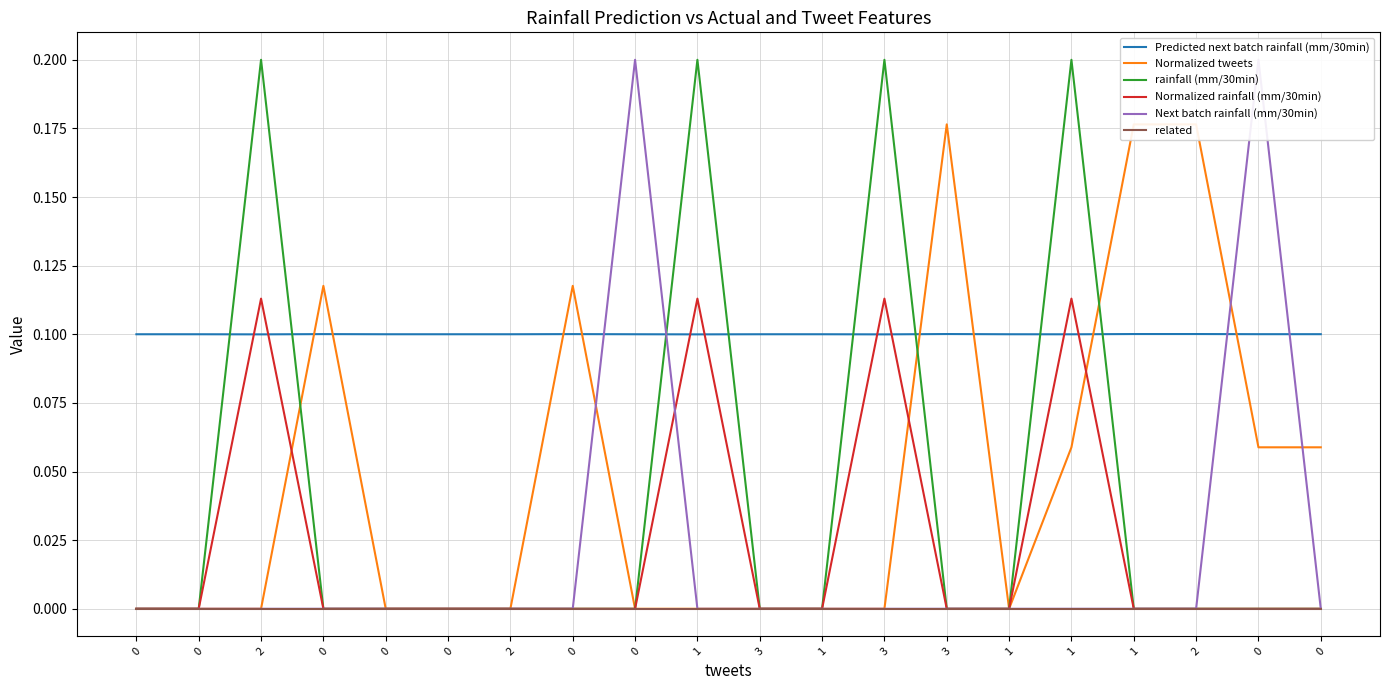

What are all the series names shown in the legend?

Predicted next batch rainfall (mm/30min), Normalized tweets, rainfall (mm/30min), Normalized rainfall (mm/30min), Next batch rainfall (mm/30min), related